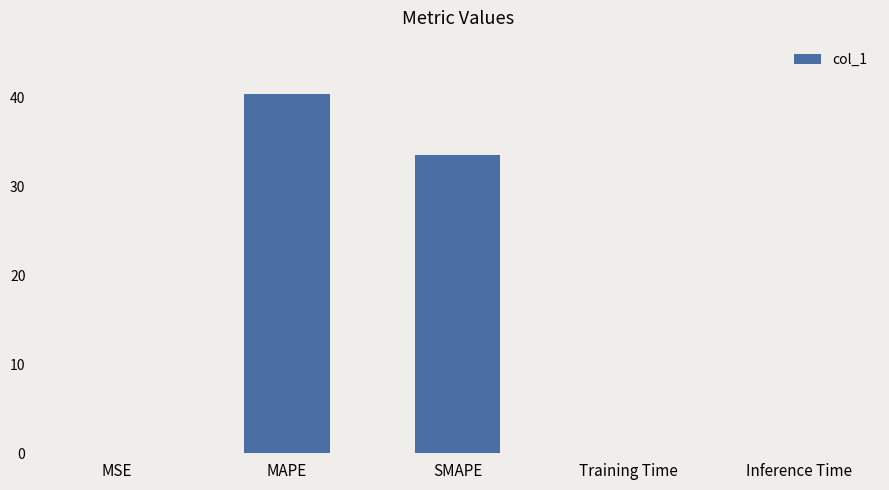

What is the difference between the values at MAPE and SMAPE?

6.8